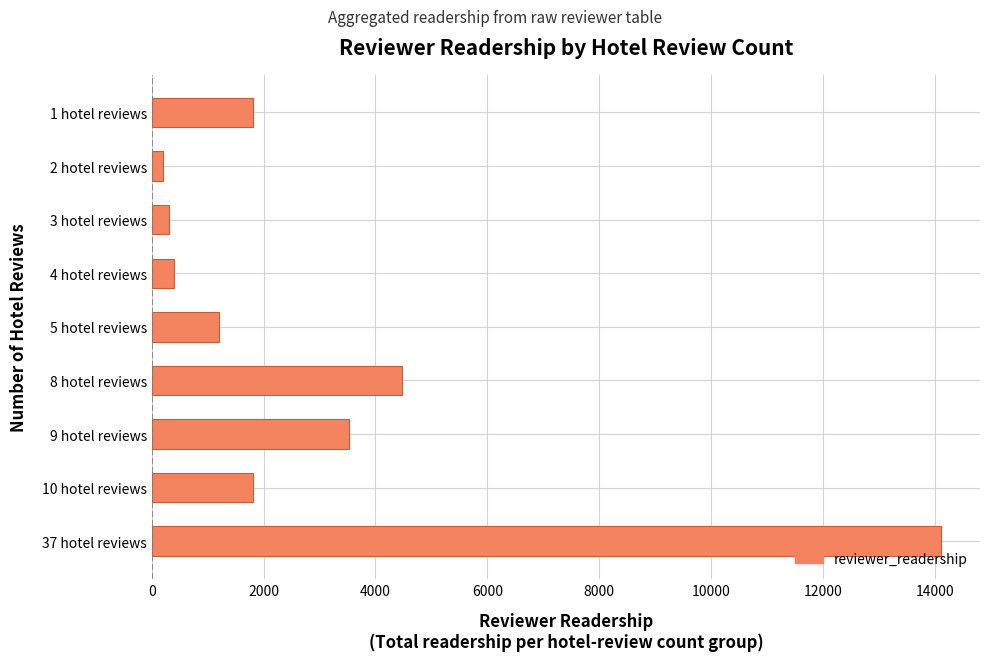

Which has a higher value, 37 hotel reviews or 8 hotel reviews?

37 hotel reviews